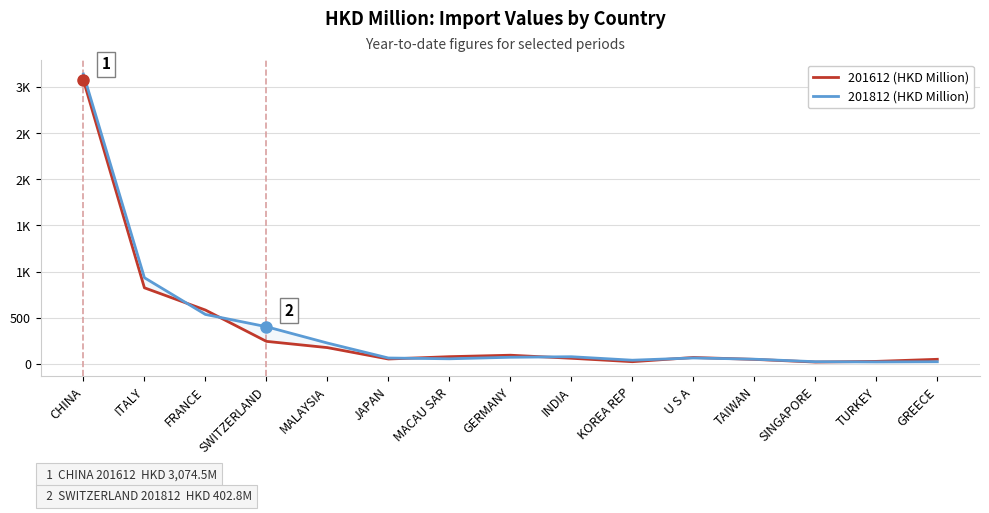

How many times do 201612 (HKD Million) and 201812 (HKD Million) cross each other?

7